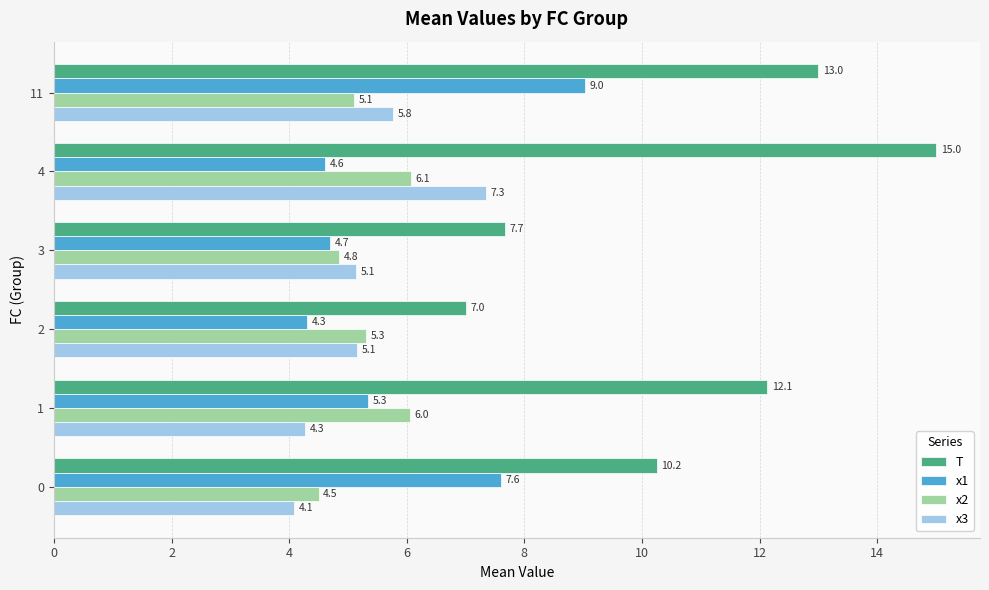

At how many categories does at least one series exceed 12?

3